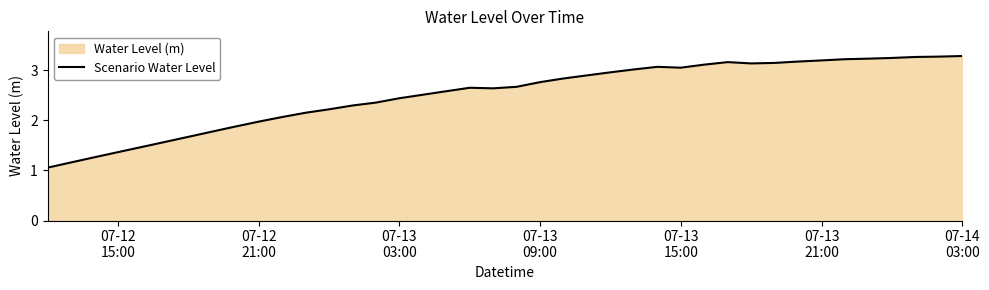

Reading left to right, what are all the values shown in this chart?

1.1	1.2	1.3	1.4	1.5	1.6	1.7	1.8	1.9	2.0	2.1	2.2	2.2	2.3	2.4	2.4	2.5	2.6	2.7	2.6	2.7	2.8	2.8	2.9	3.0	3.0	3.1	3.1	3.1	3.2	3.1	3.1	3.2	3.2	3.2	3.2	3.2	3.3	3.3	3.3